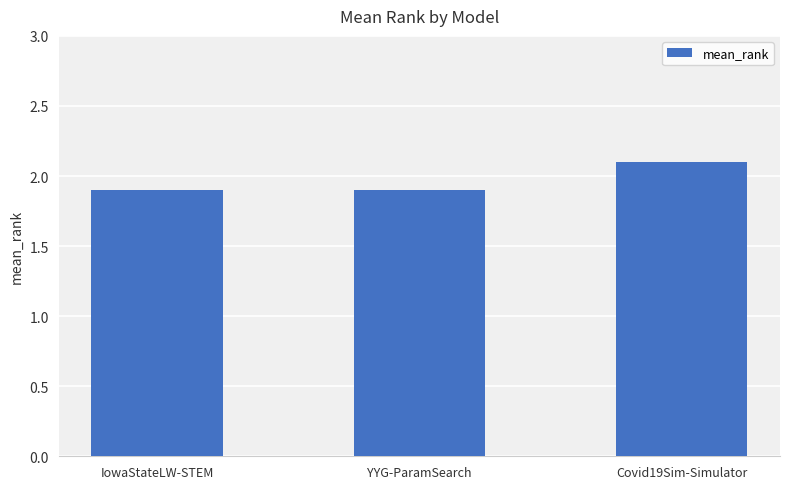

How many bars are there in total?

3